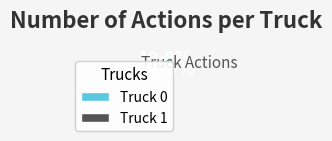

The Truck 0 slice represents 99% of the pie. True or false?

False